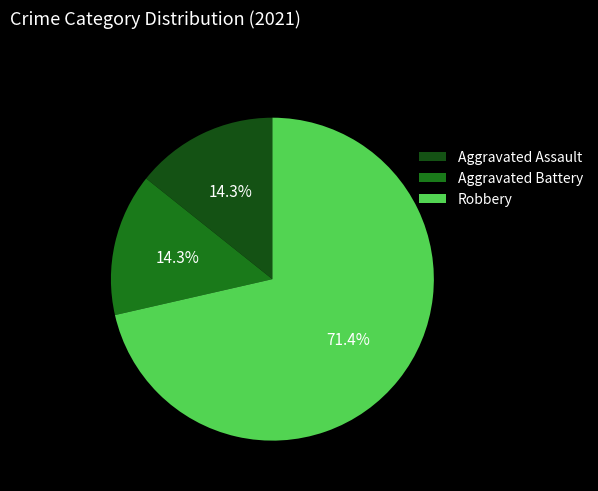

How many segments does this pie chart have?

3